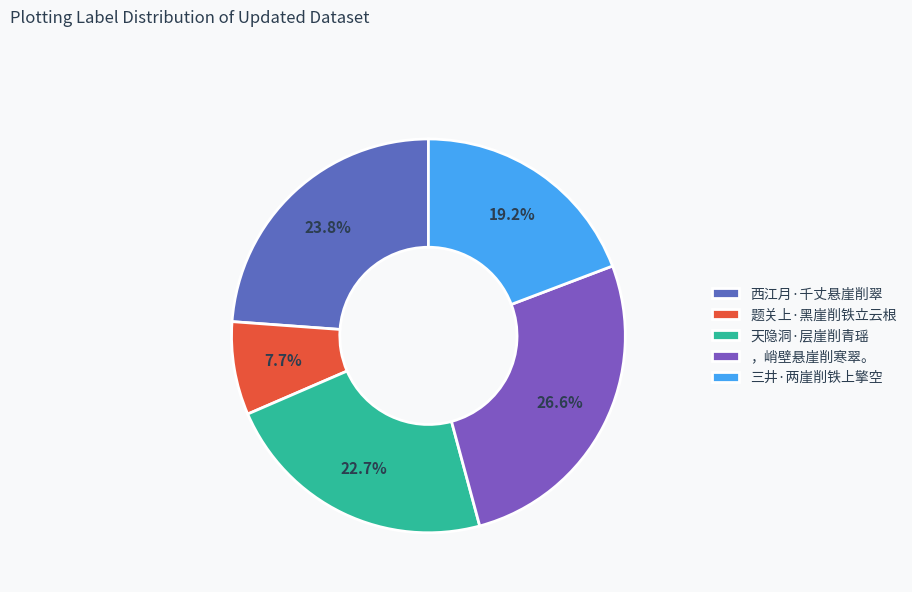

To the nearest percent, what is the combined percentage of 三井·两崖削铁上擎空 and ，峭壁悬崖削寒翠。?

46%